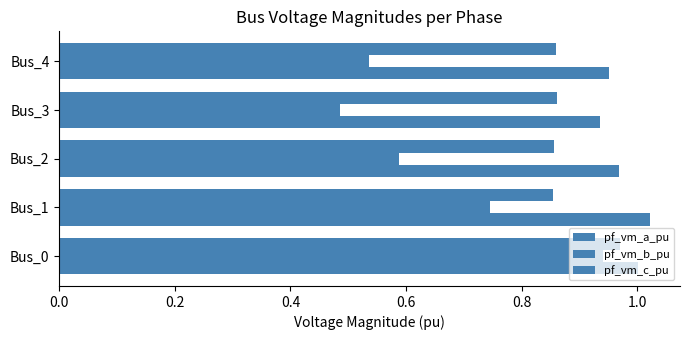

How many data points does each series have?

5